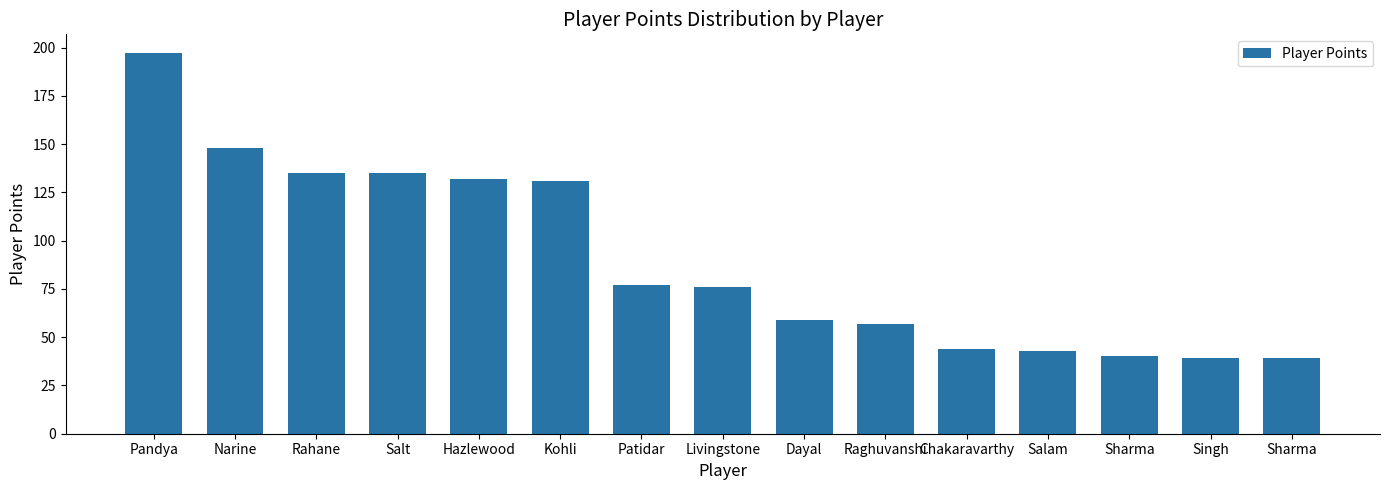

At which label is the value closest to 118?

Kohli